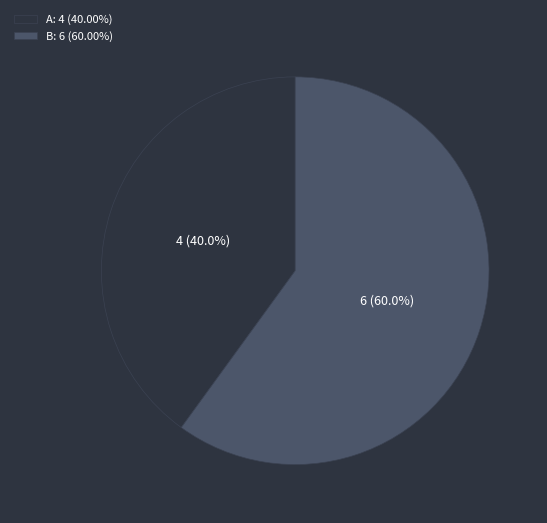

Rank the categories by value from lowest to highest.

A, B